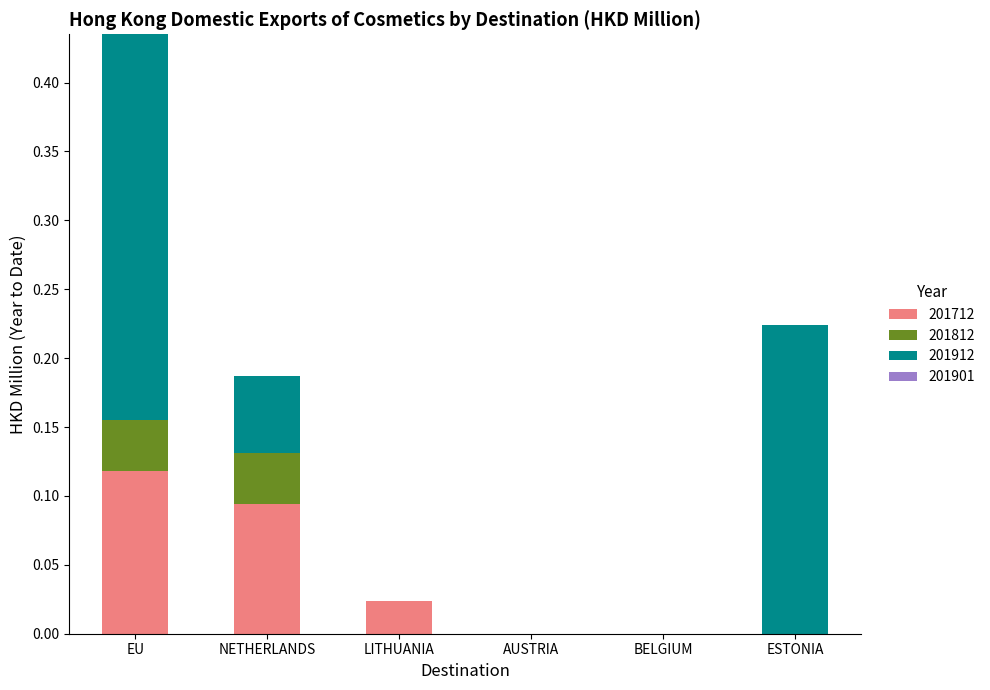

At which category is the sum across all series the highest?

EU